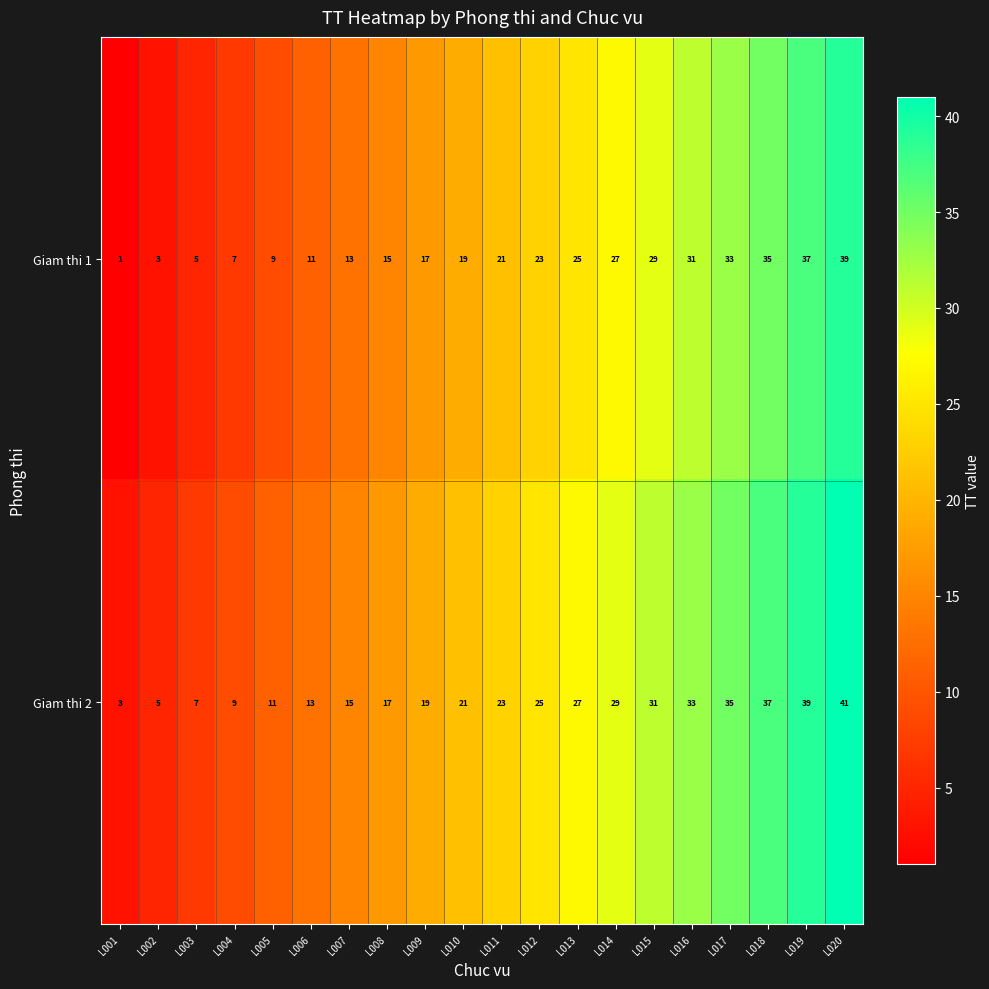

What is the difference between the maximum and second lowest values in the Giam thi 2 series?

36